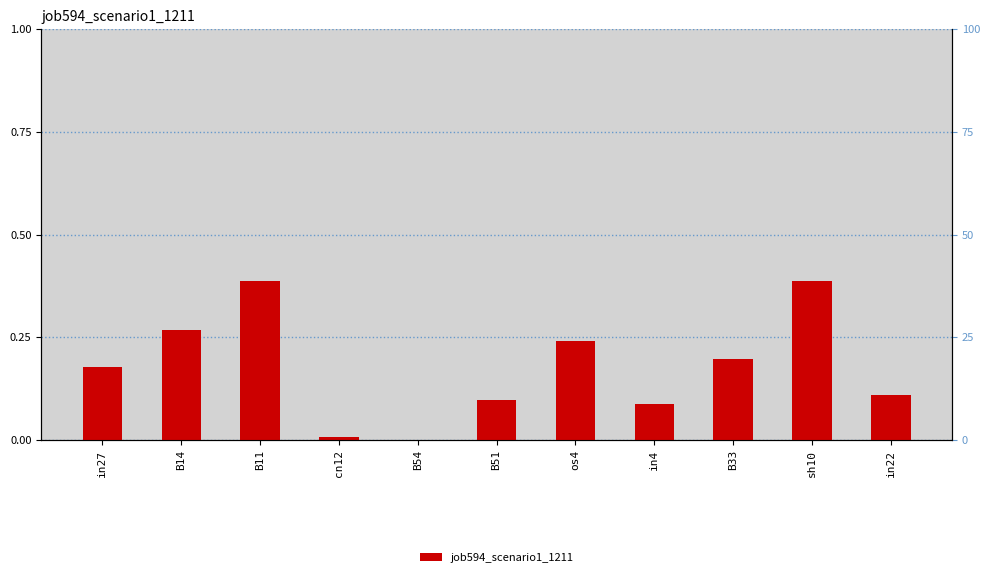

Reading left to right, what are all the values shown in this chart?

in27=0.2	B14=0.3	B11=0.4	cn12=0.0	B54=0.0	B51=0.1	os4=0.2	in4=0.1	B33=0.2	sh10=0.4	in22=0.1